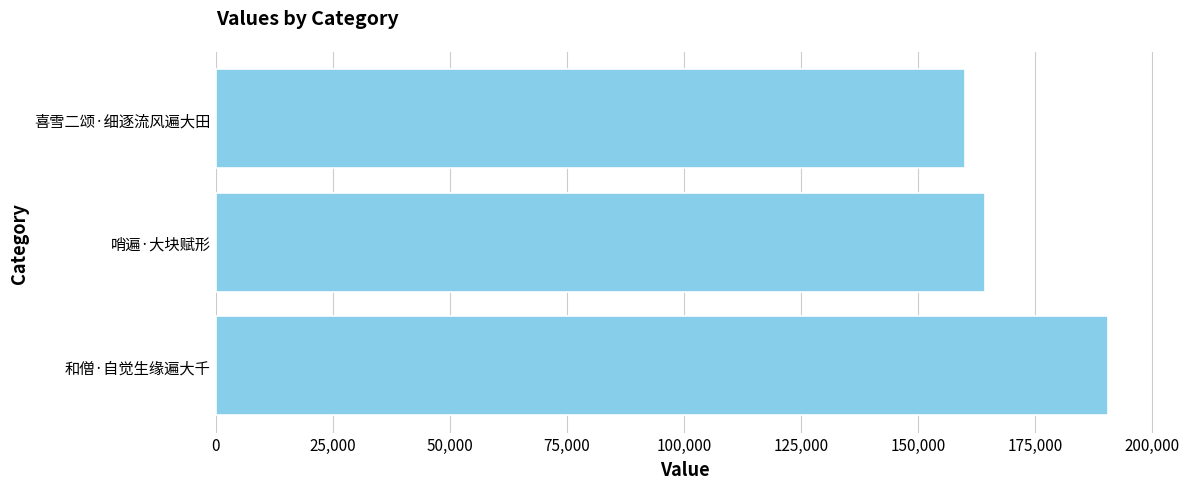

At which label is the value closest to 175291?

哨遍·大块赋形